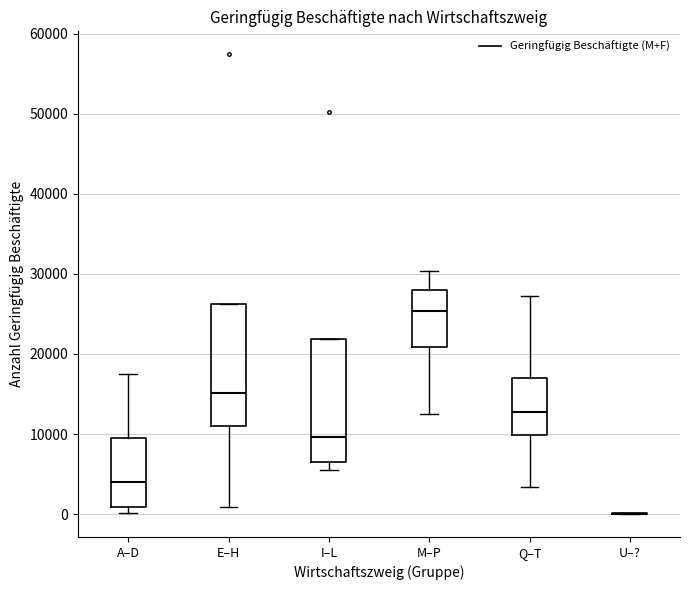

Reading left to right, transcribe this box plot: for each box, give where its median line is, the range the box spans, and where its two whiskers end, as read against the y-axis. The values are not printed on the chart, so give them approximately, as read against the axis.

A–D: median 4000, box 1000 to 9000, whiskers 0 to 17000
E–H: median 15000, box 11000 to 26000, whiskers 1000 to 26000
I–L: median 10000, box 7000 to 22000, whiskers 6000 to 22000
M–P: median 25000, box 21000 to 28000, whiskers 13000 to 30000
Q–T: median 13000, box 10000 to 17000, whiskers 3000 to 27000
U–?: box collapsed to a line at 0, whiskers 0 to 0